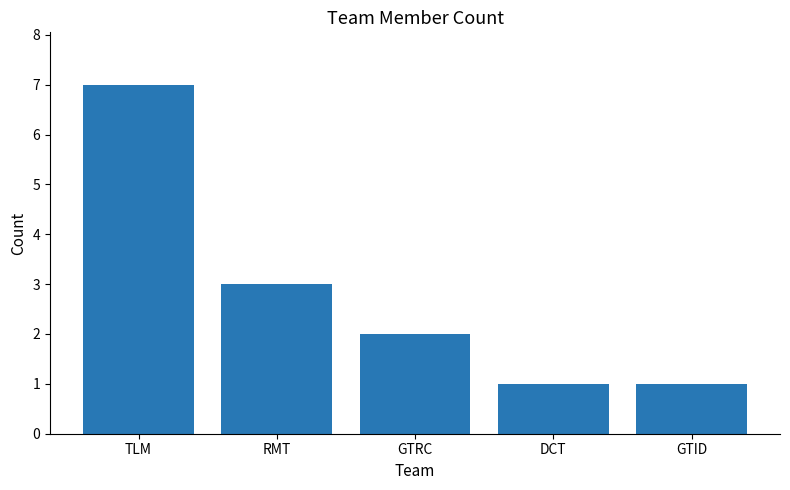

What is the approximate value at GTRC?

2